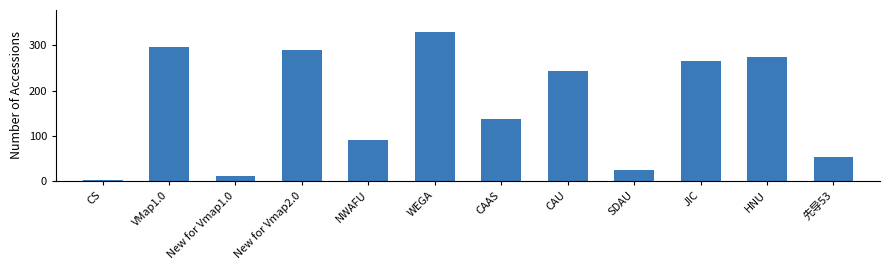

Rank the categories by value from lowest to highest.

CS, New for Vmap1.0, SDAU, 先导53, NWAFU, CAAS, CAU, JIC, HNU, New for Vmap2.0, VMap1.0, WEGA